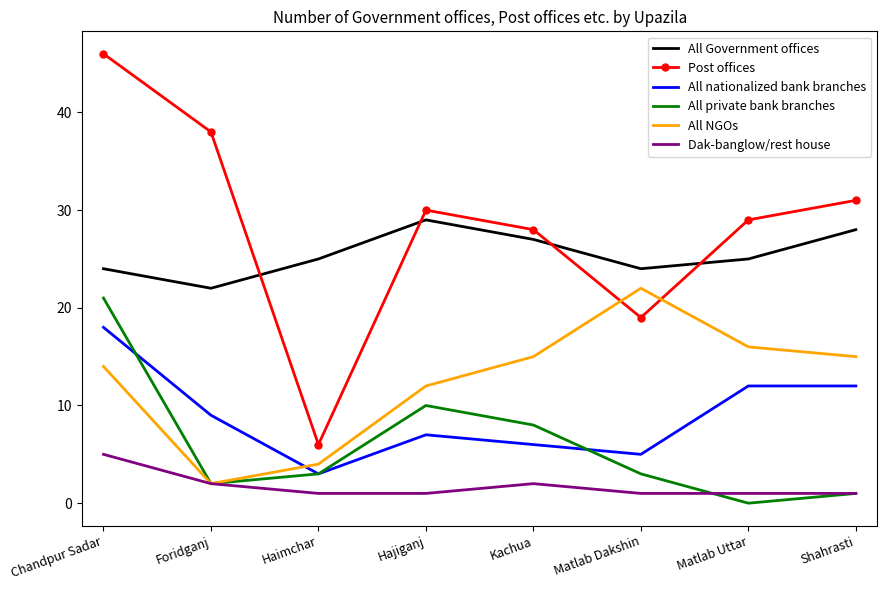

Reading left to right, transcribe all the data shown in this chart.

All Government offices: Chandpur Sadar=24	Foridganj=22	Haimchar=25	Hajiganj=29	Kachua=27	Matlab Dakshin=24	Matlab Uttar=25	Shahrasti=28
Post offices: Chandpur Sadar=46	Foridganj=38	Haimchar=6	Hajiganj=30	Kachua=28	Matlab Dakshin=19	Matlab Uttar=29	Shahrasti=31
All nationalized bank branches: Chandpur Sadar=18	Foridganj=9	Haimchar=3	Hajiganj=7	Kachua=6	Matlab Dakshin=5	Matlab Uttar=12	Shahrasti=12
All private bank branches: Chandpur Sadar=21	Foridganj=2	Haimchar=3	Hajiganj=10	Kachua=8	Matlab Dakshin=3	Matlab Uttar=0	Shahrasti=1
All NGOs: Chandpur Sadar=14	Foridganj=2	Haimchar=4	Hajiganj=12	Kachua=15	Matlab Dakshin=22	Matlab Uttar=16	Shahrasti=15
Dak-banglow/rest house: Chandpur Sadar=5	Foridganj=2	Haimchar=1	Hajiganj=1	Kachua=2	Matlab Dakshin=1	Matlab Uttar=1	Shahrasti=1